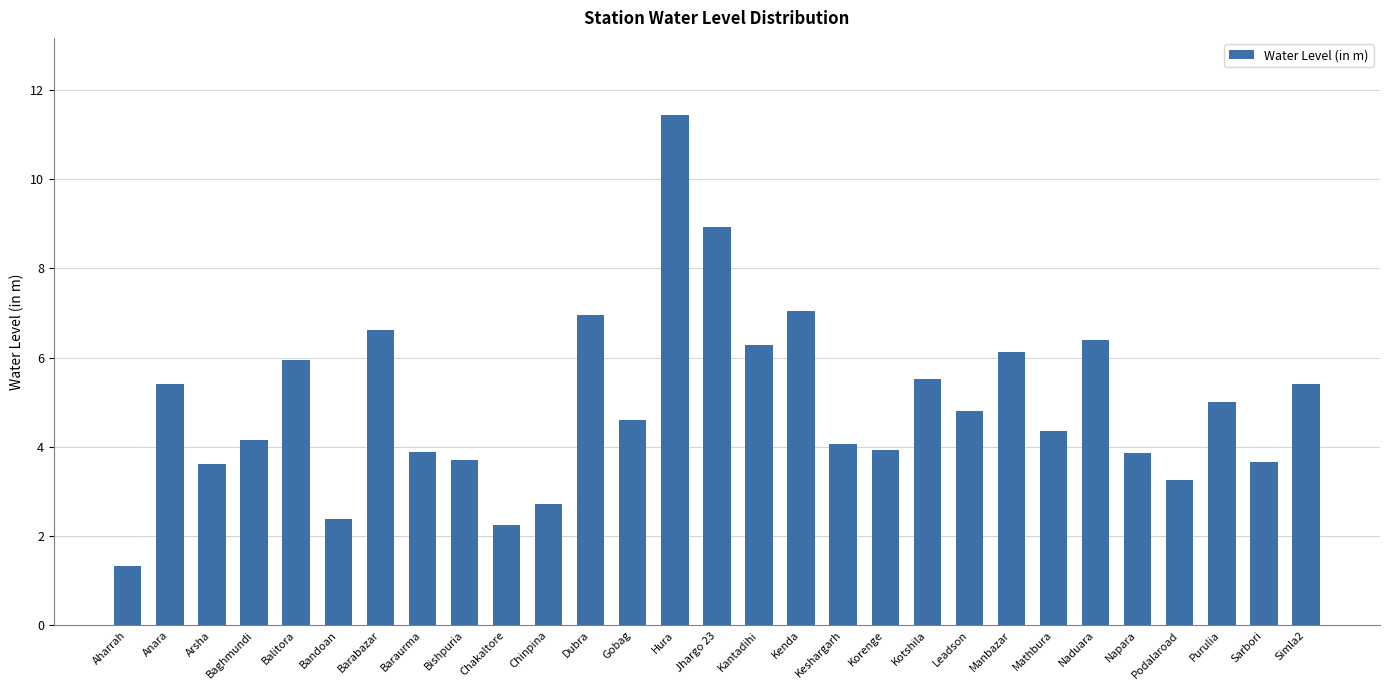

The chart shows a value of 10.4 at Balitora. True or false?

False